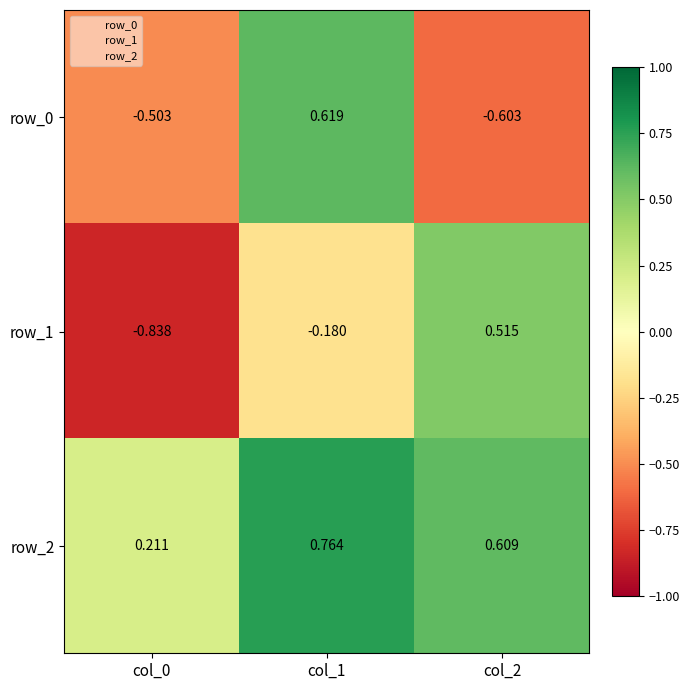

What is the difference between the second highest and minimum values in the row_0 series?

0.1